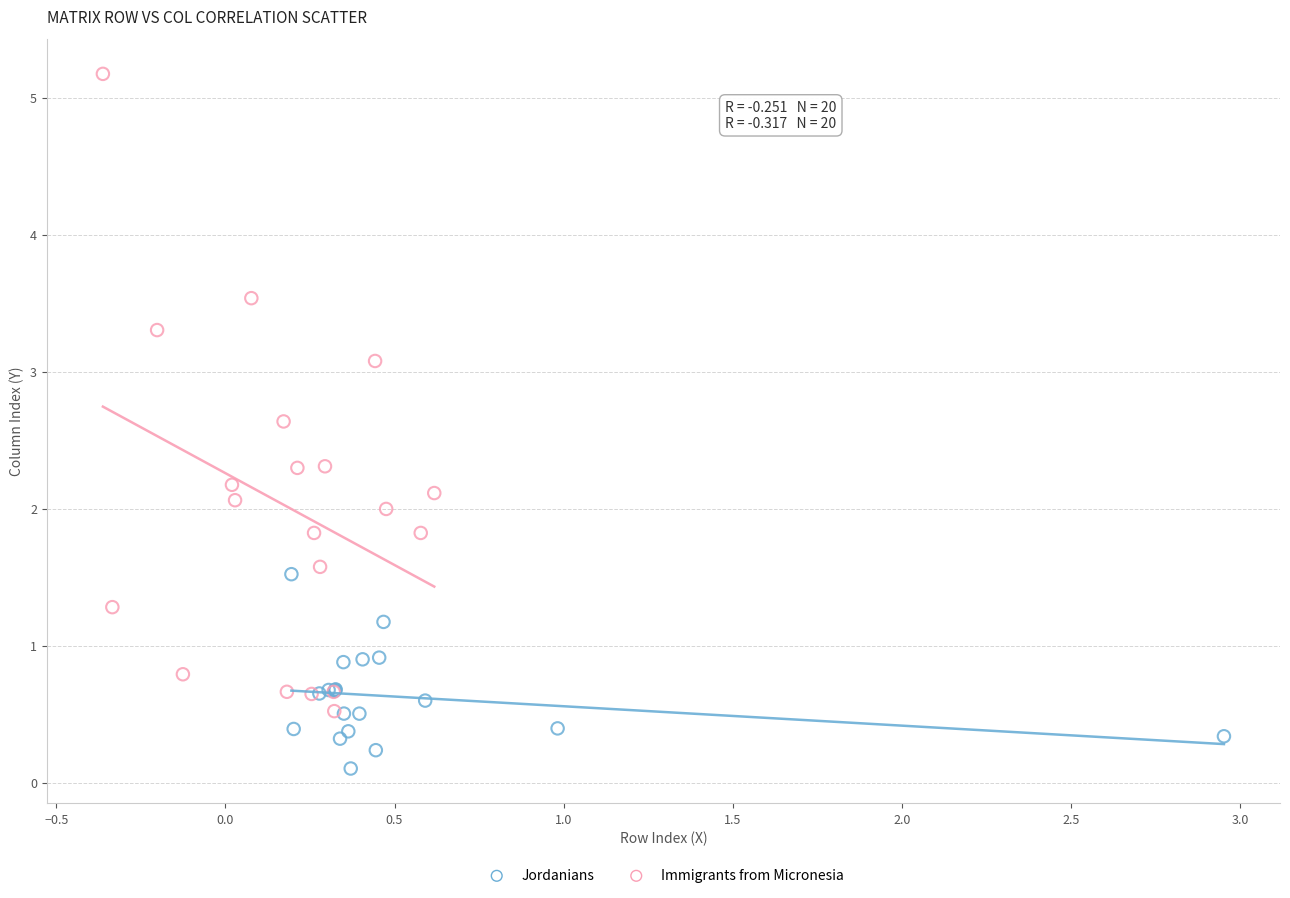

Which series contains the lowest Y value?

Jordanians